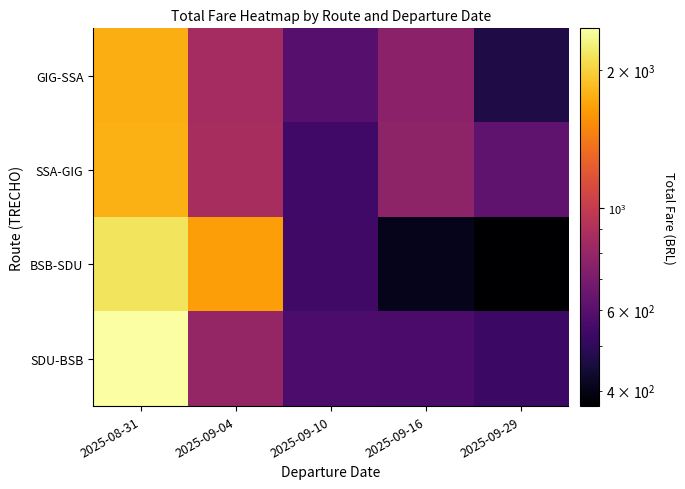

What is the maximum value shown in the chart?

2469.2